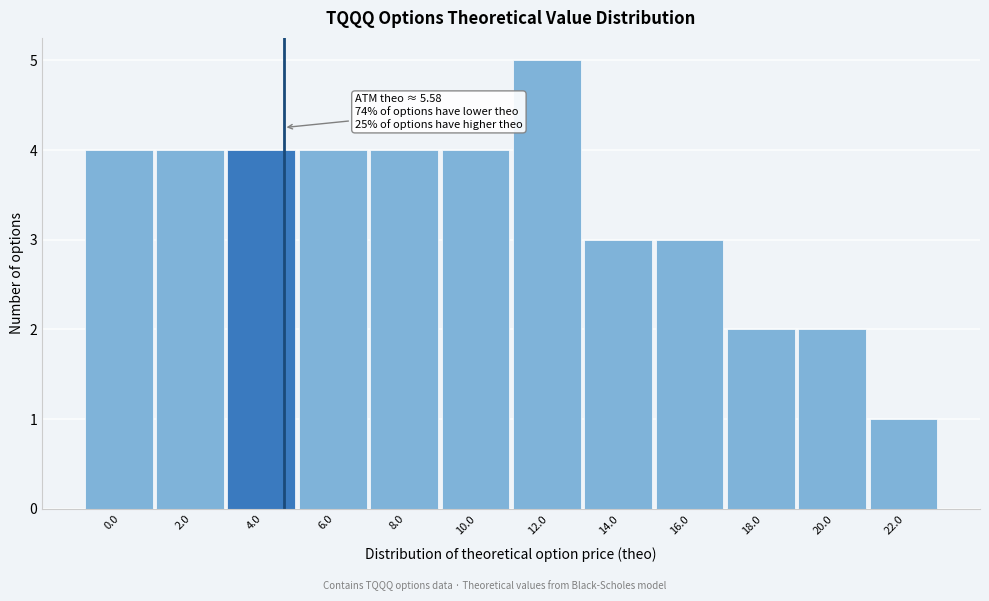

Reading right to left, list all the values displayed in this chart.

22.0=1	20.0=2	18.0=2	16.0=3	14.0=3	12.0=5	10.0=4	8.0=4	6.0=4	4.0=4	2.0=4	0.0=4